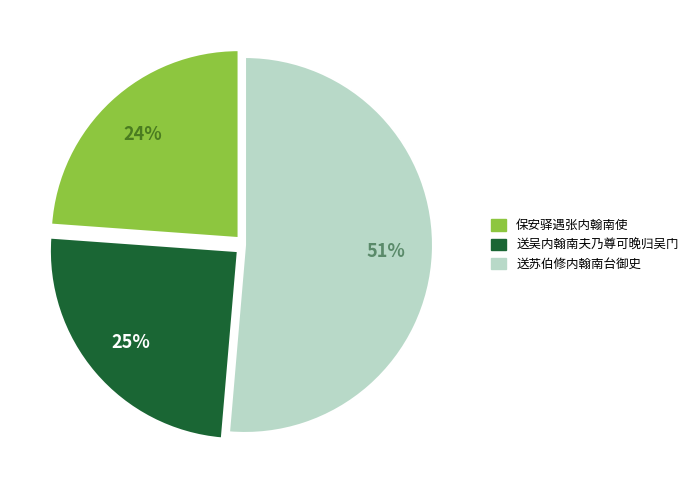

Combined, do 送苏伯修内翰南台御史 and 送吴内翰南夫乃尊可晚归吴门 account for over 50%?

Yes